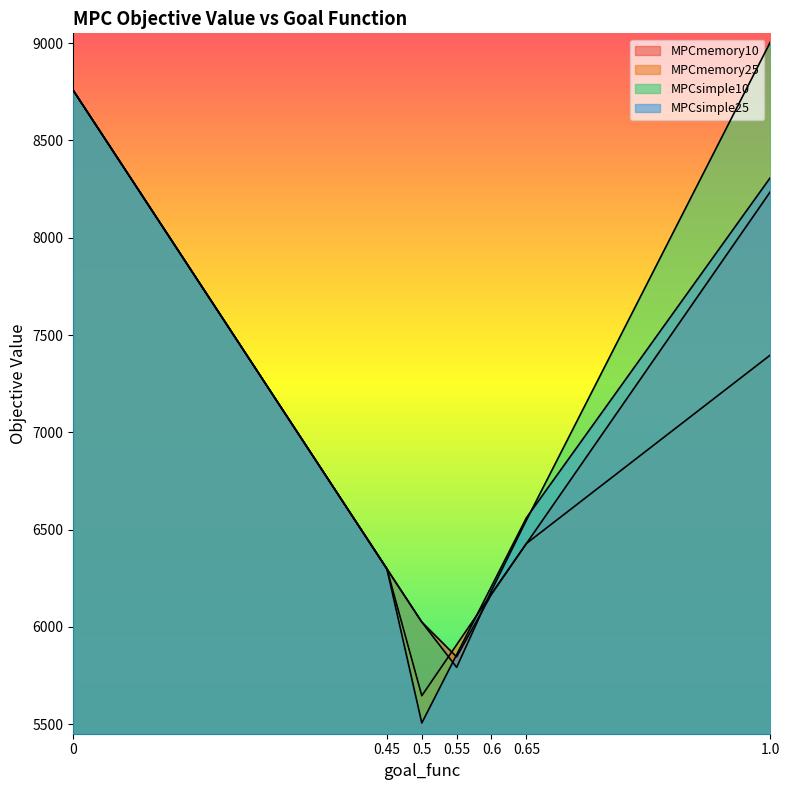

Reading left to right, transcribe all the data shown in this chart.

MPCmemory10: 0=8756.8	0.45=6297.6	0.5=6024.9	0.55=5845.8	0.6=6167.7	0.65=6427.9	1.0=8236.4
MPCmemory25: 0=8756.8	0.45=6297.7	0.5=5646.0	0.55=5908.3	0.6=6170.5	0.65=6428.2	1.0=7397.1
MPCsimple10: 0=8756.8	0.45=6297.6	0.5=6024.8	0.55=5792.1	0.6=6186.5	0.65=6547.5	1.0=9005.5
MPCsimple25: 0=8756.8	0.45=6297.7	0.5=5505.9	0.55=5857.3	0.6=6208.7	0.65=6560.2	1.0=8309.0